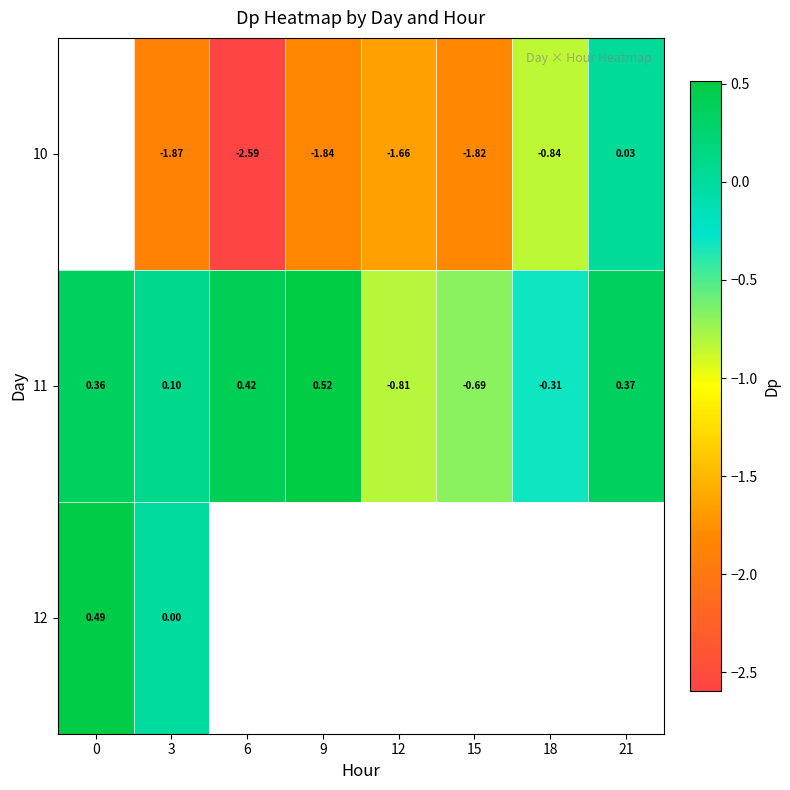

What is the total value across all series at 3?

-1.8